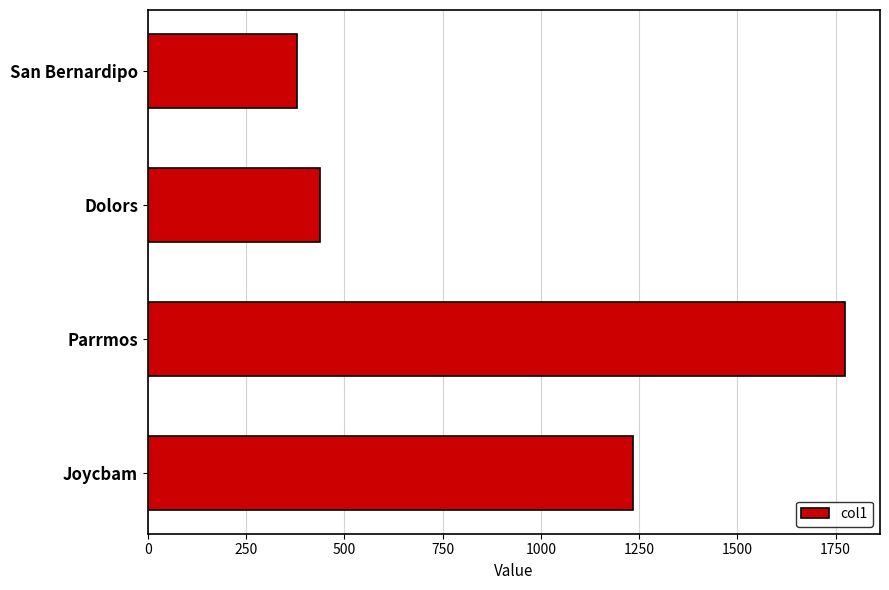

How many bars are there in total?

4